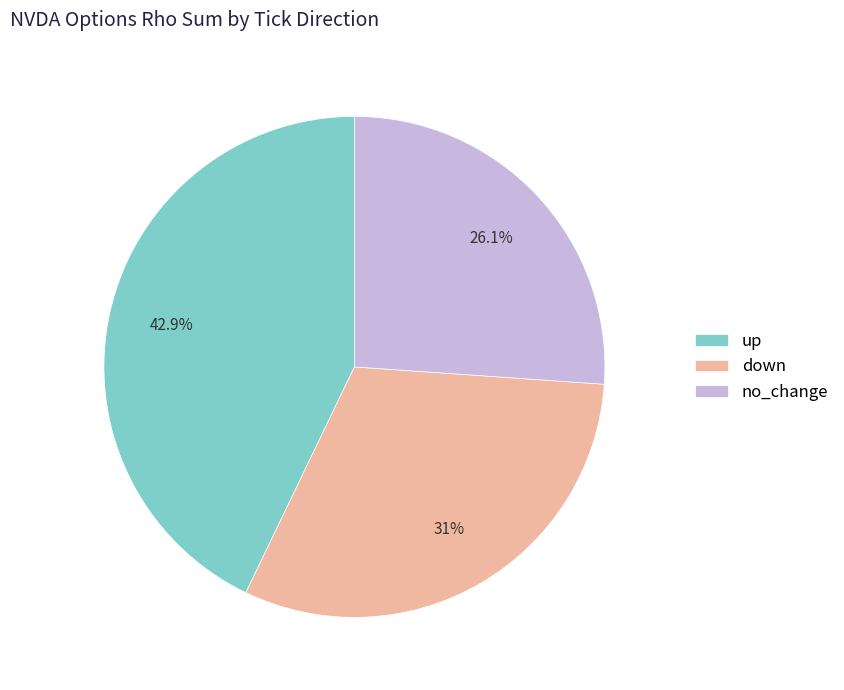

Which has a higher value, down or no_change?

down